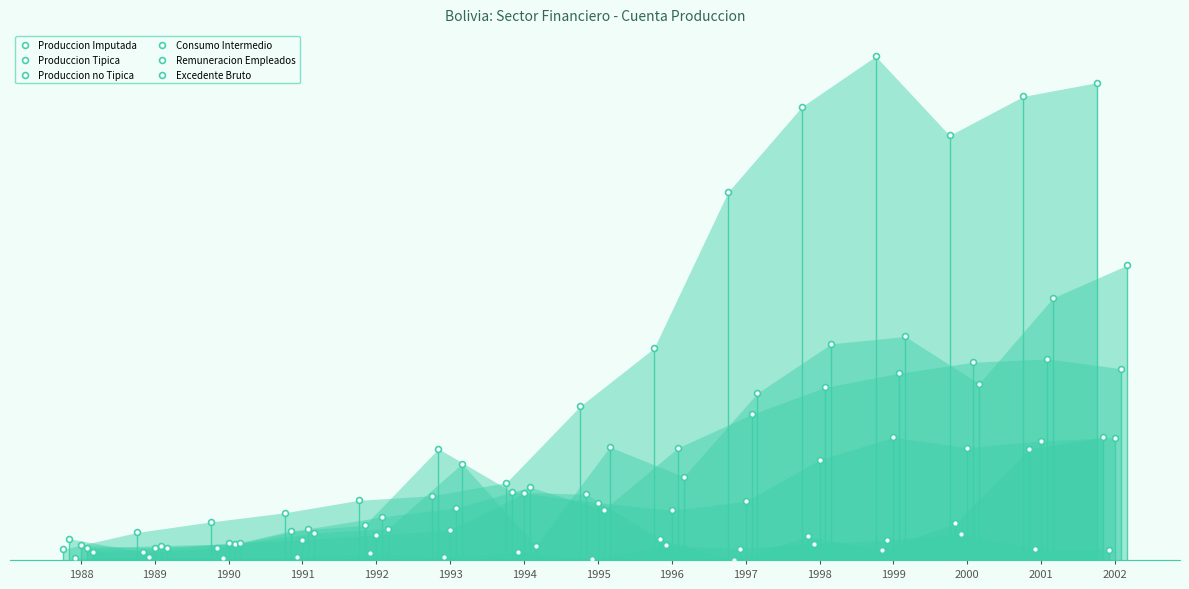

What are all the series names shown in the legend?

Produccion Imputada, Produccion Tipica, Produccion no Tipica, Consumo Intermedio, Remuneracion Empleados, Excedente Bruto